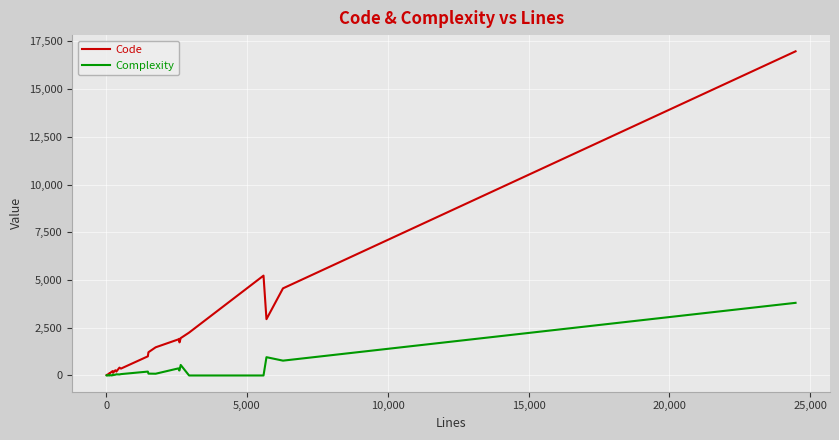

List the series in order of their overall mean, highest first.

Code, Complexity